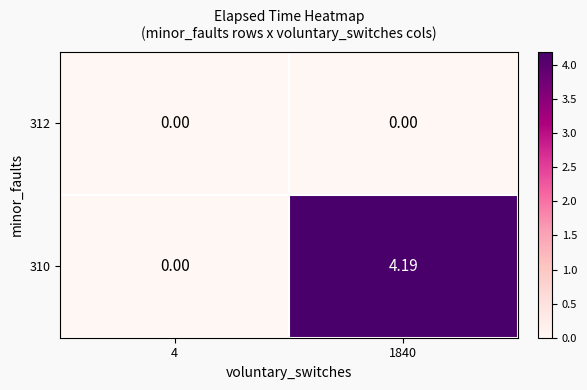

List the series in order of their peak value, lowest first.

312, 310